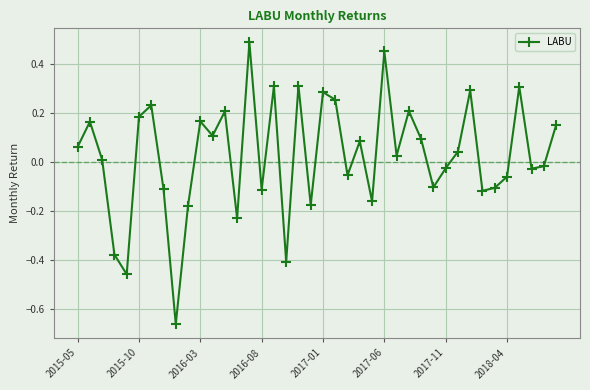

How many interior local valleys (lower than both neighbors) does the data have?

13